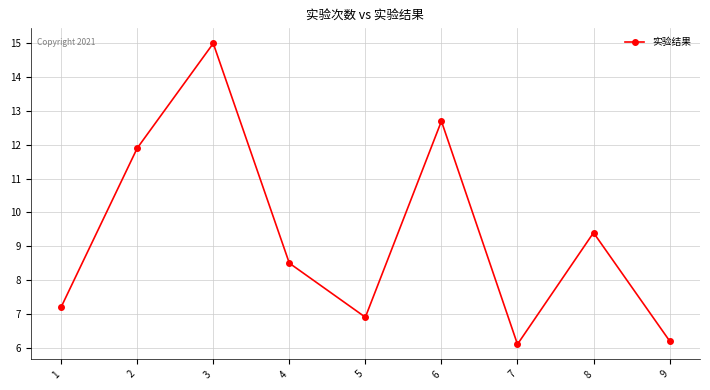

How many lines are shown in the chart?

1